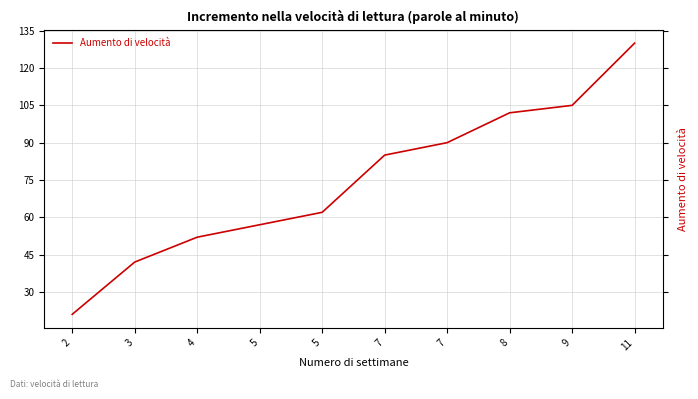

Rank the categories by value from highest to lowest.

11, 9, 8, 7, 7, 5, 5, 4, 3, 2